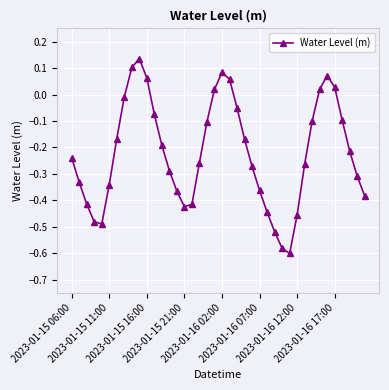

How many points are higher than both their immediate neighbors (excluding endpoints)?

3